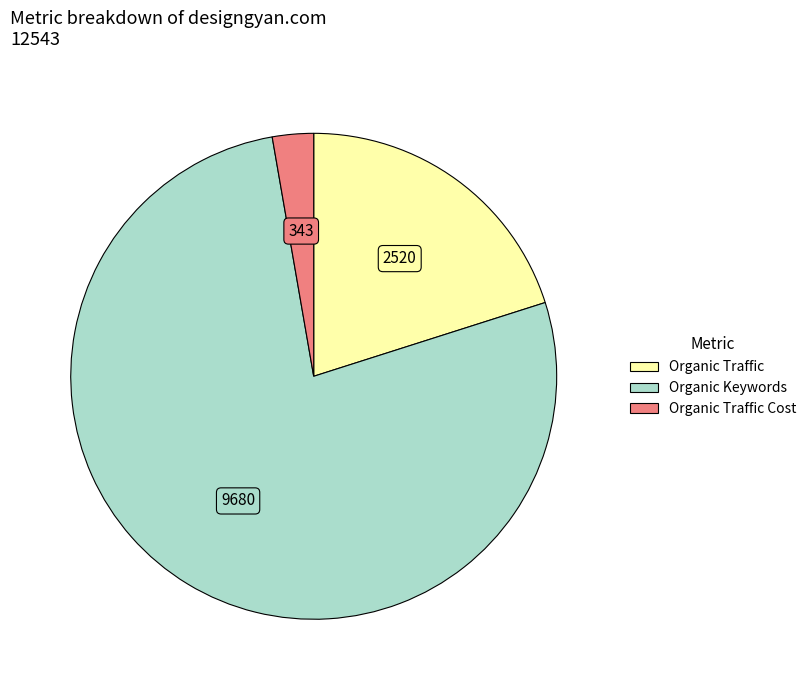

Count the number of slices in the pie.

3